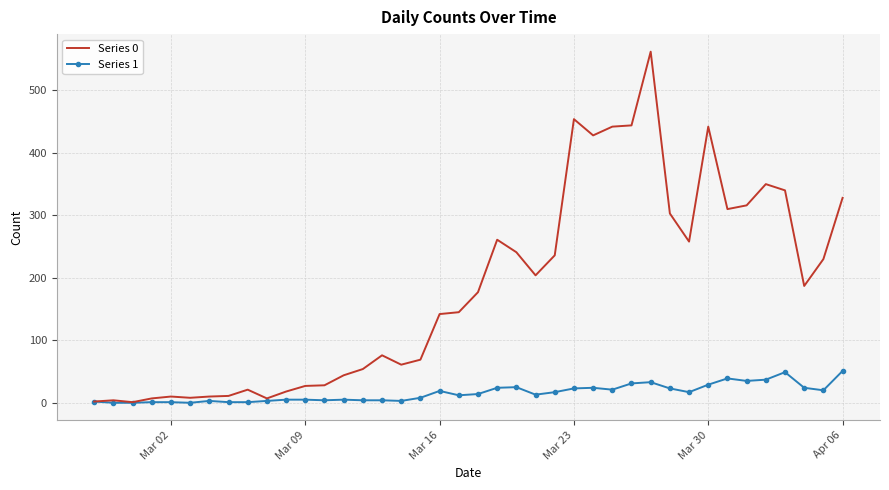

List the series in order of their peak value, lowest first.

Series 1, Series 0